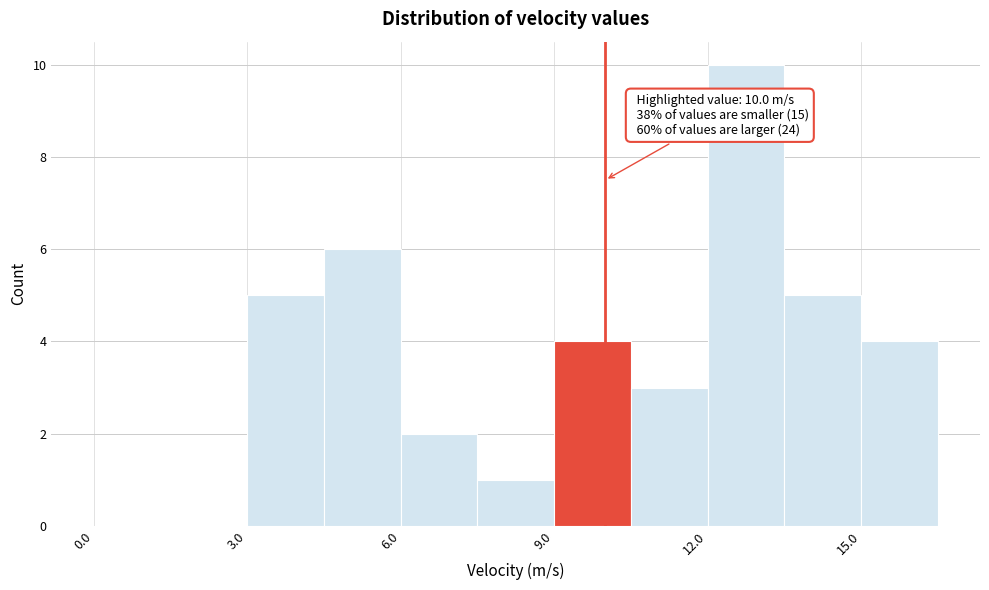

Read against the x-axis, roughly where is the centre of the tallest bar?

13.0